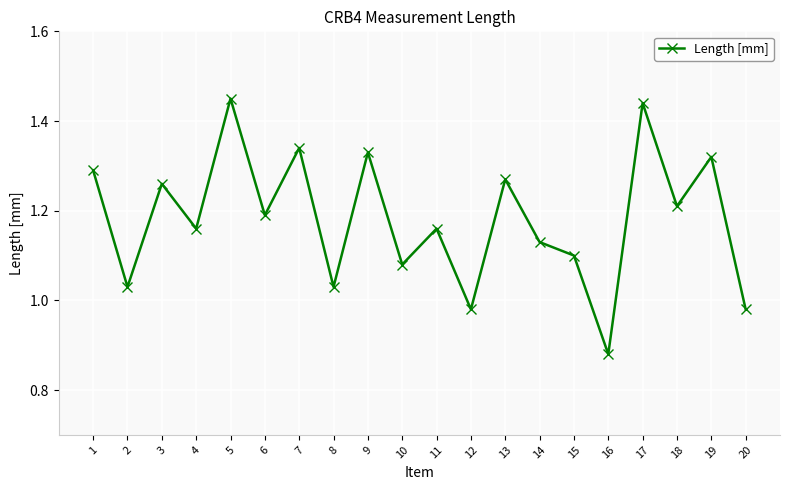

True or false: the data shows 2.3 at 1.

False